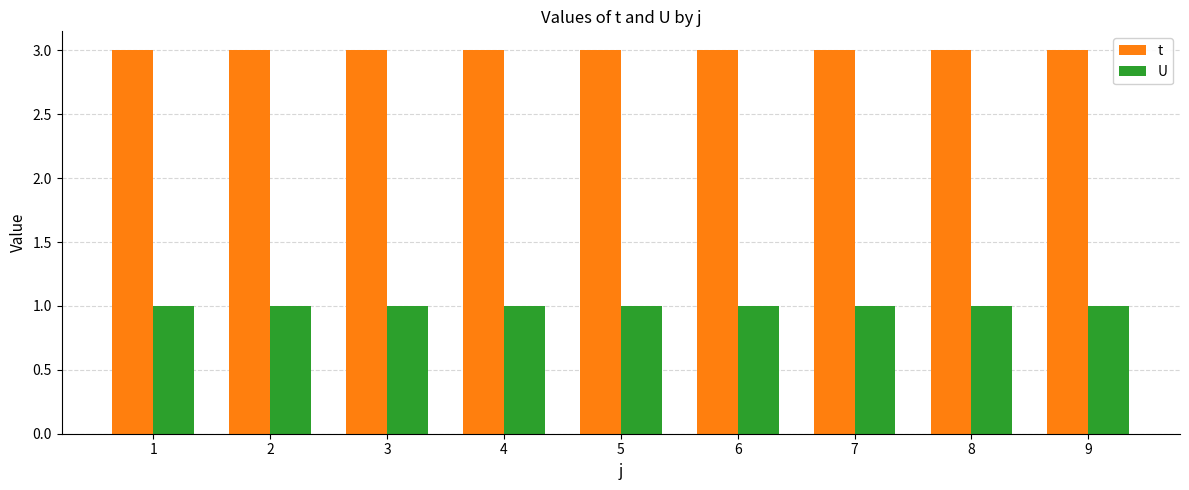

How many bars are there in each group?

2